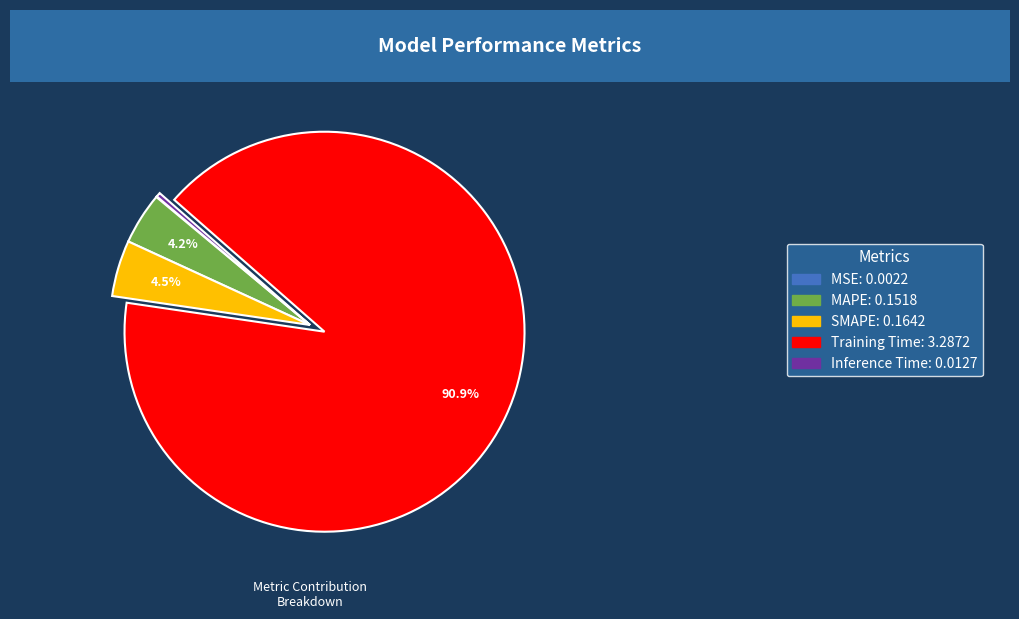

How much of the chart is everything except SMAPE: 0.1642?

95.5%